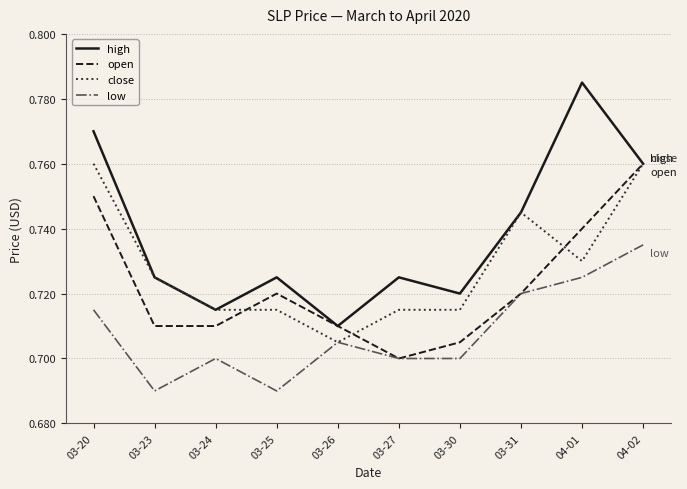

Which category has the highest value across all series?

04-01